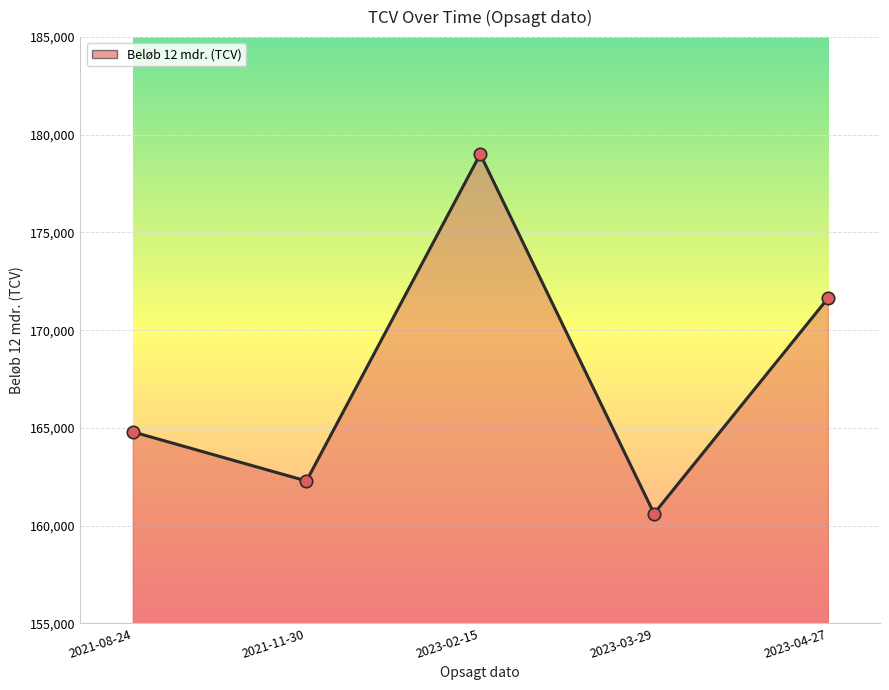

What is the change in value from 2021-11-30 to 2023-03-29?

-1670